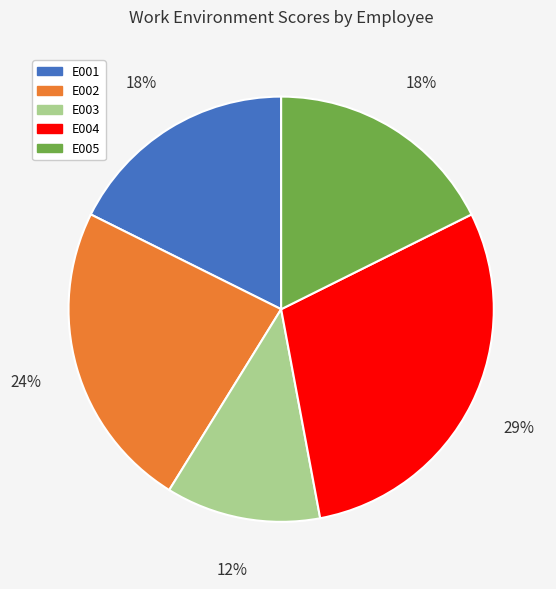

To the nearest percent, what is the difference between the E003 and E002 slice percentages?

12%